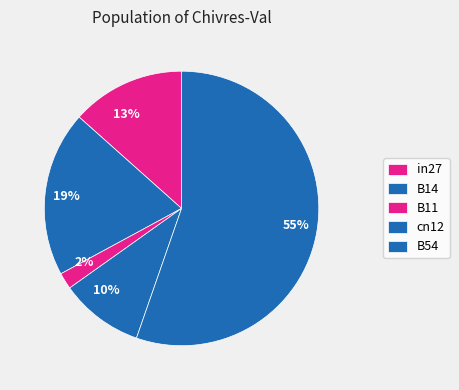

Does B54 represent more than half of the total?

Yes